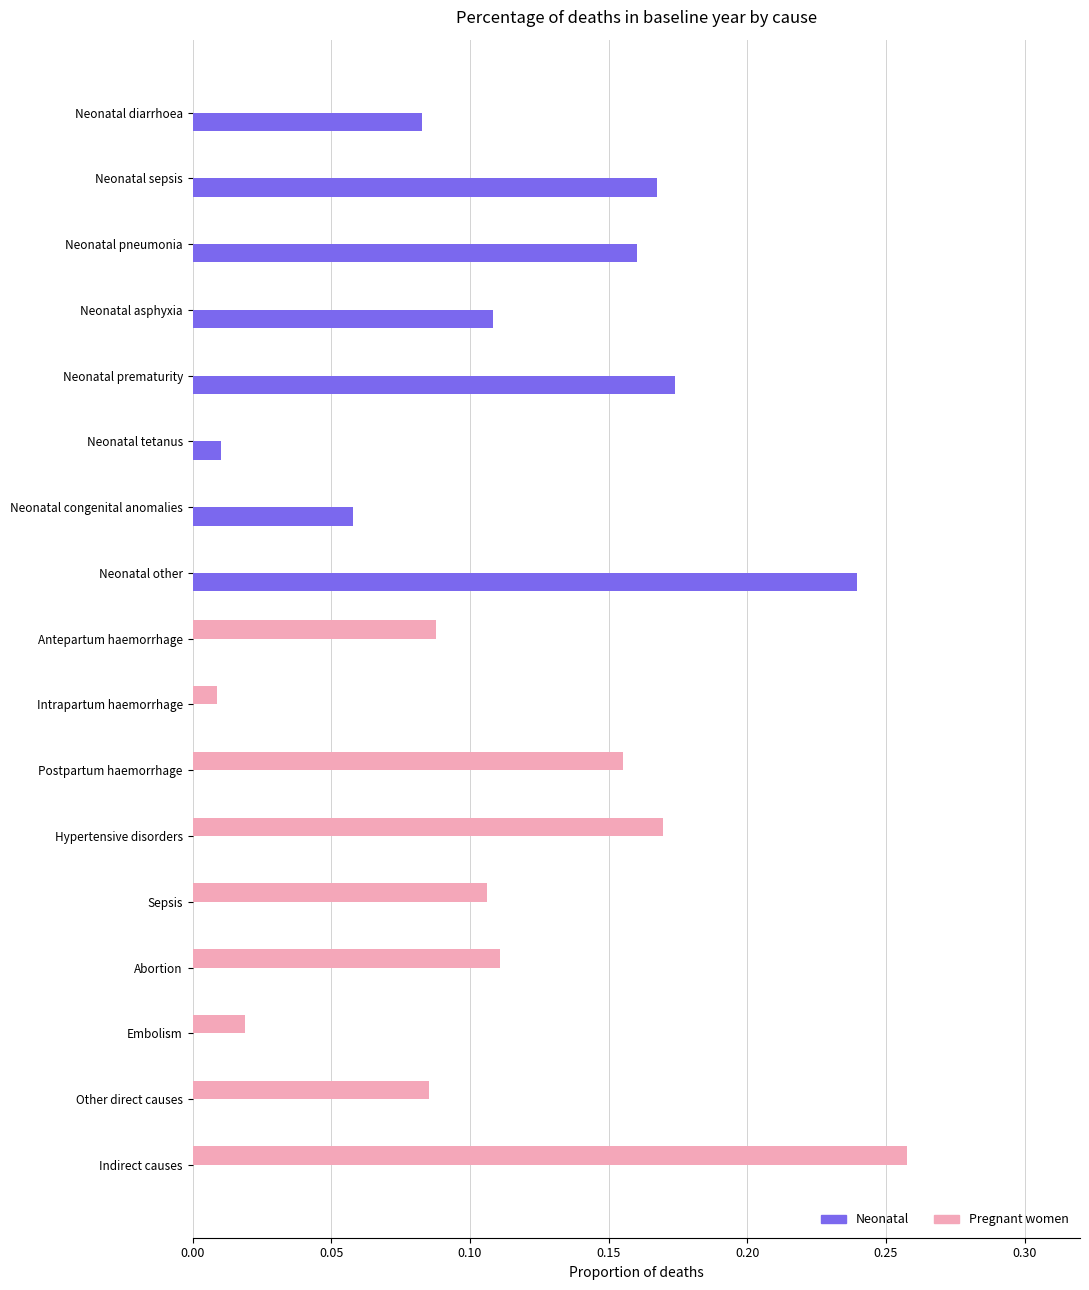

The Pregnant women series shows 0.2 at Neonatal pneumonia. True or false?

False